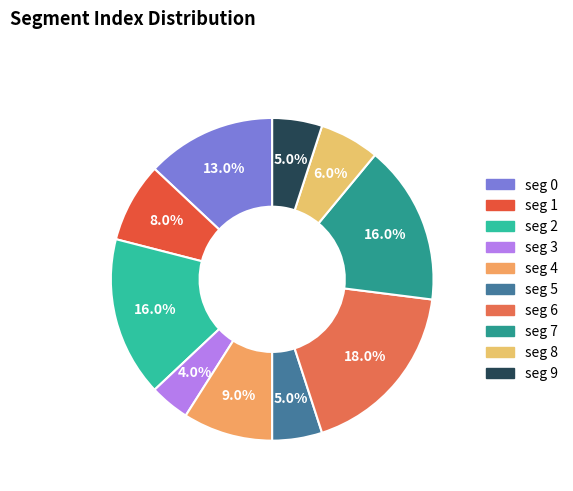

How many slices are in this pie chart?

10